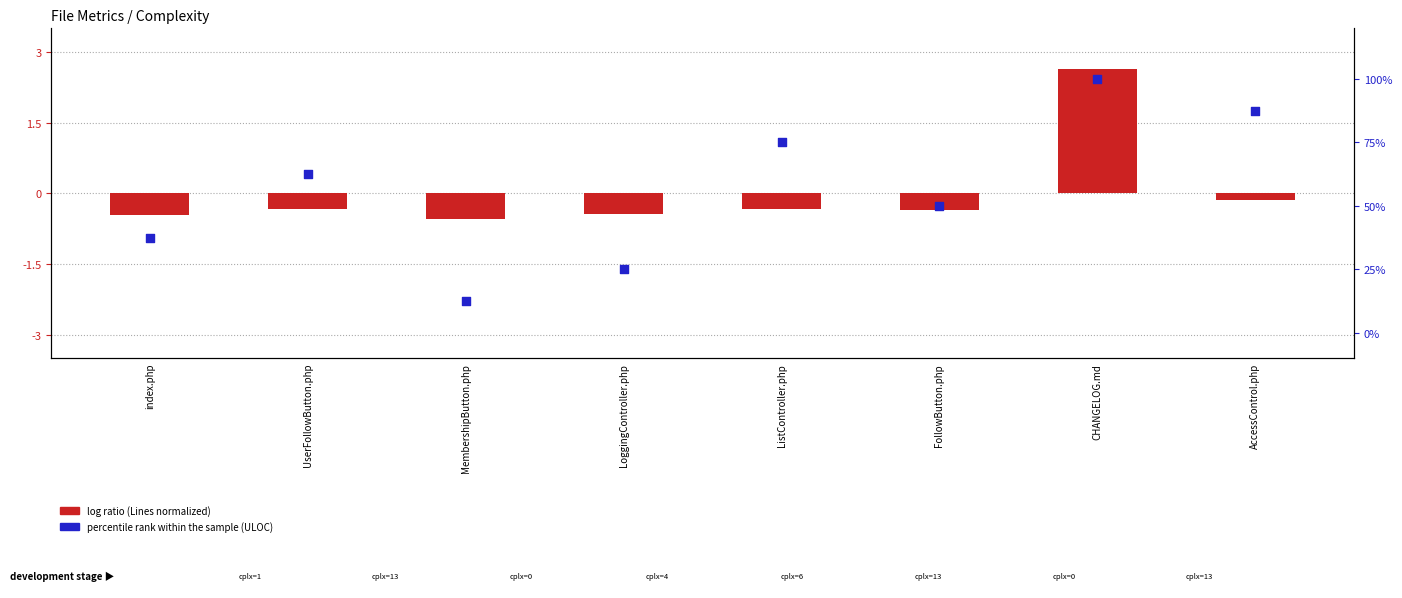

Which series reaches the minimum Y coordinate?

log ratio